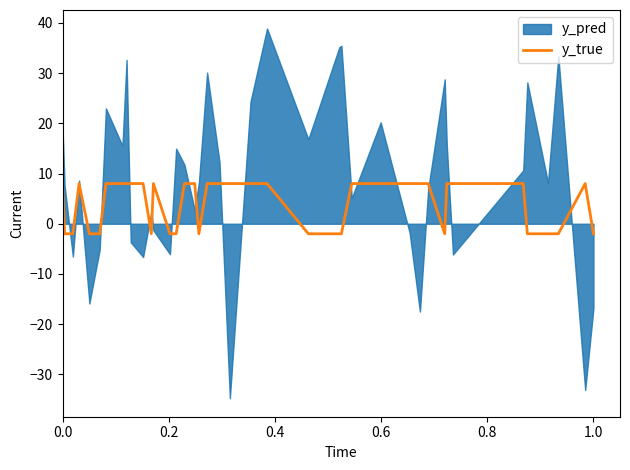

Reading left to right, what are all the values shown in this chart?

8	-2	-2	8	-2	-2	8	8	8	8	8	-2	8	-2	-2	8	8	-2	8	8	8	8	8	-2	-2	-2	8	8	8	8	8	-2	8	8	8	-2	-2	-2	8	-2